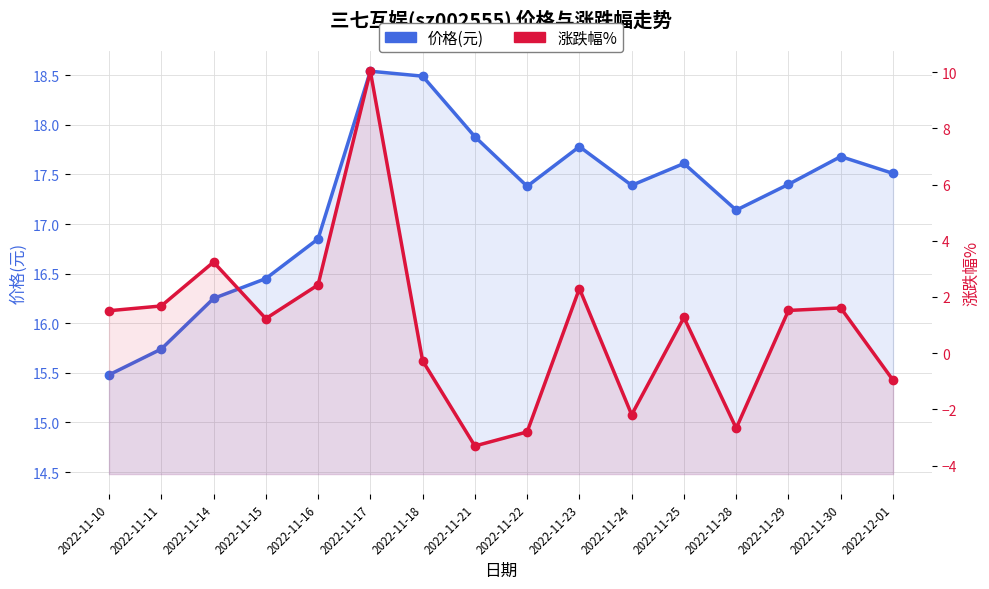

What is the difference between the 价格(元) values at 2022-11-18 and 2022-11-10?

3.0